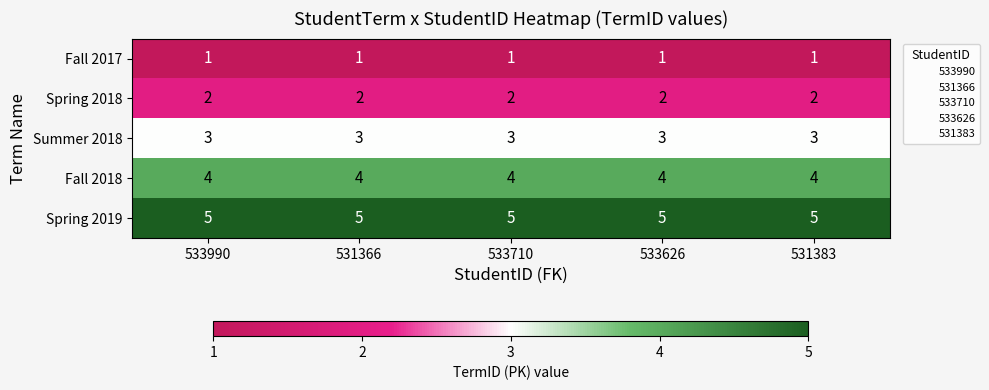

Rank the series by their average value, from highest to lowest.

Spring 2019, Fall 2018, Summer 2018, Spring 2018, Fall 2017